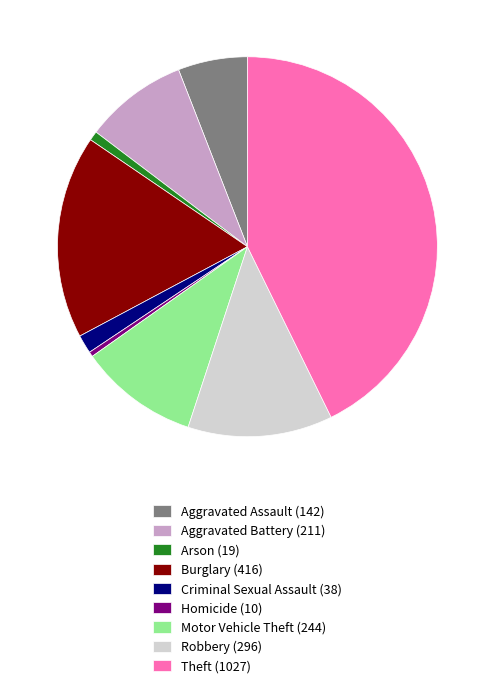

What is the largest slice in the pie chart?

Theft